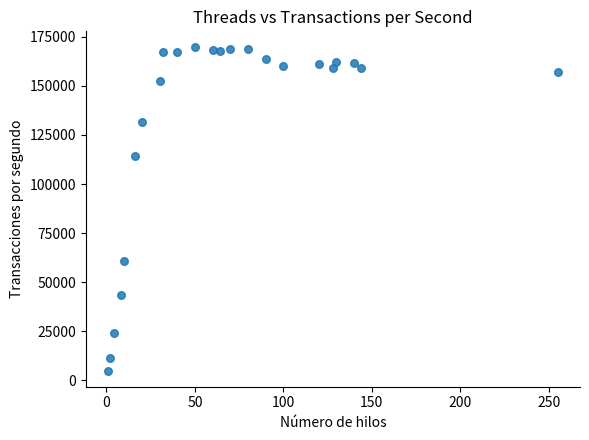

What is the range of Y values (max minus min)?

164609.9